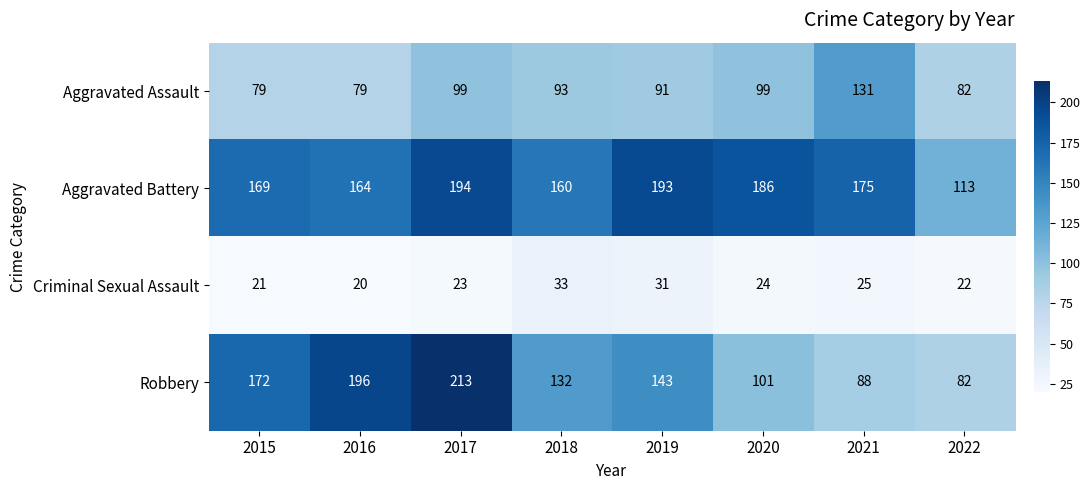

Rank the series by their average value, from highest to lowest.

Aggravated Battery, Robbery, Aggravated Assault, Criminal Sexual Assault